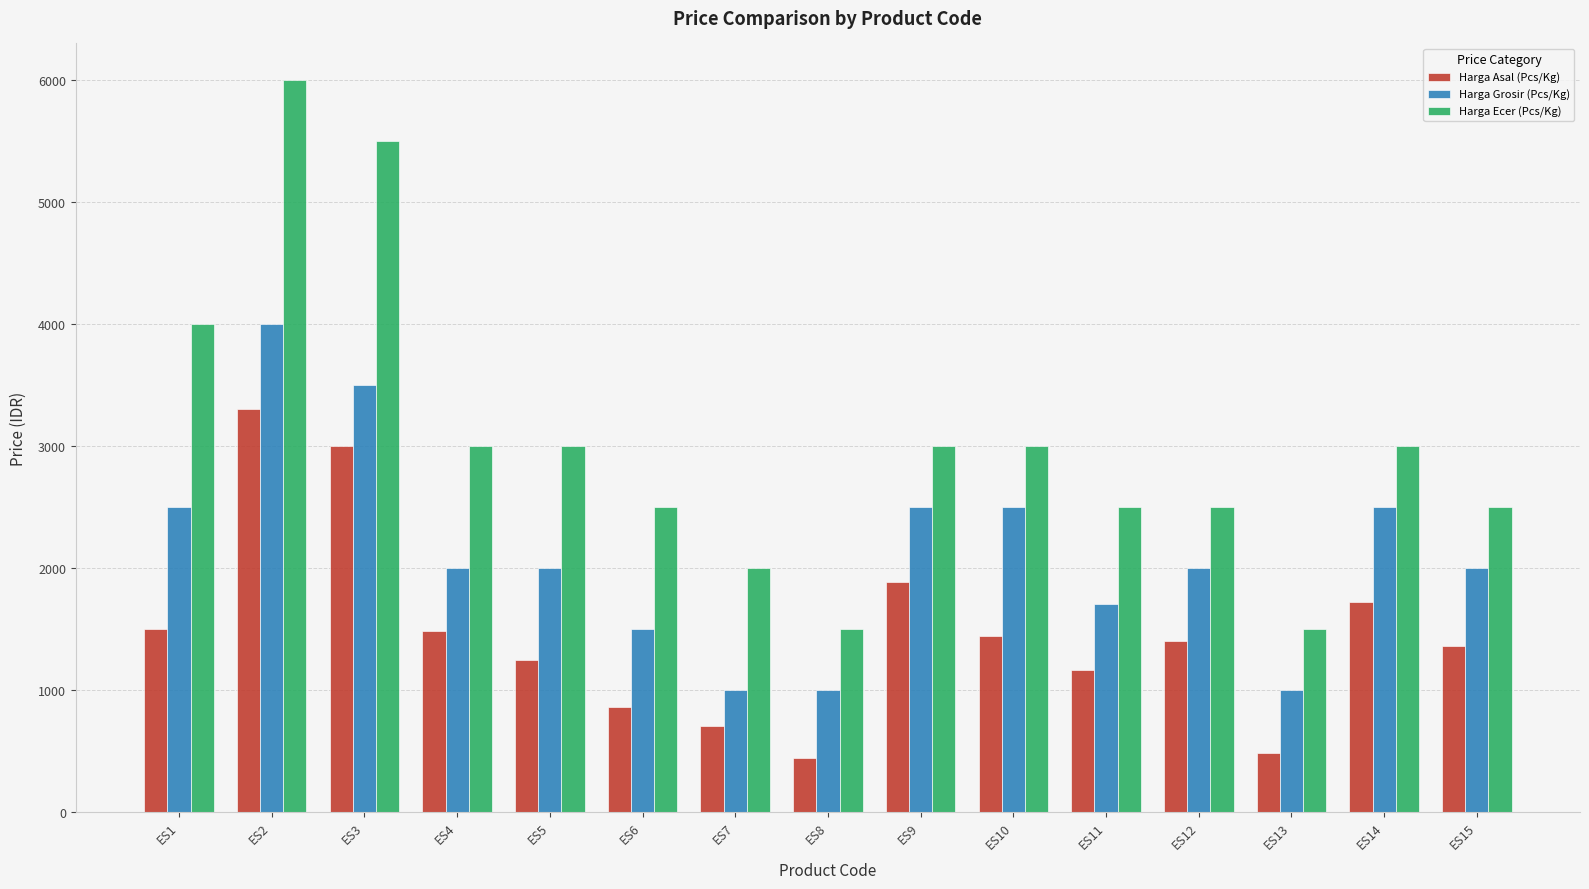

Which category has the highest value across all series?

ES2